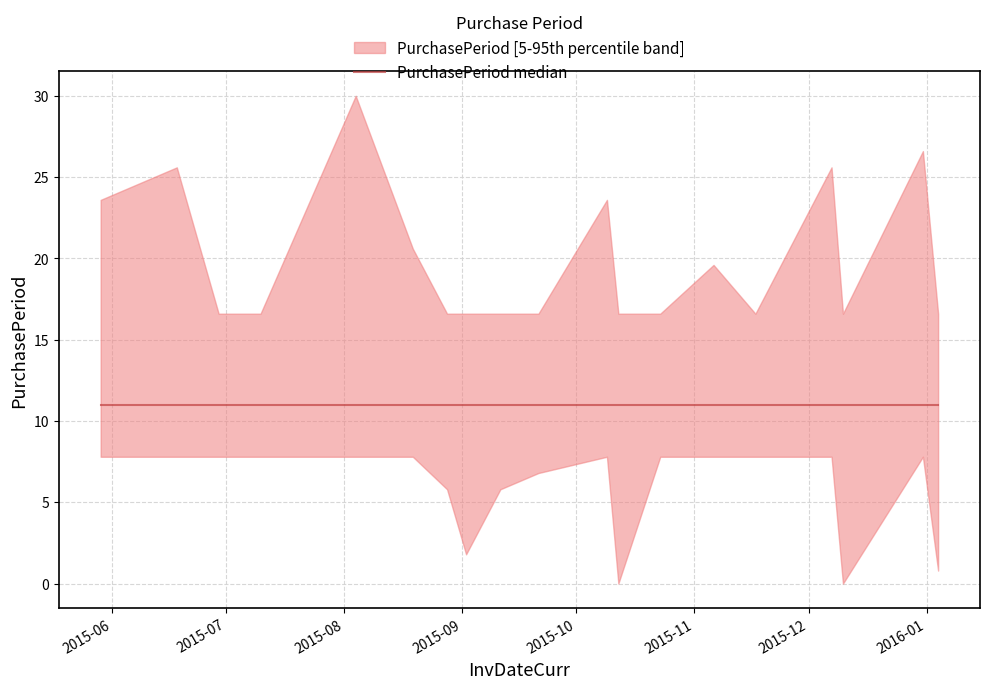

What position from the right is 2015-12-31?

2